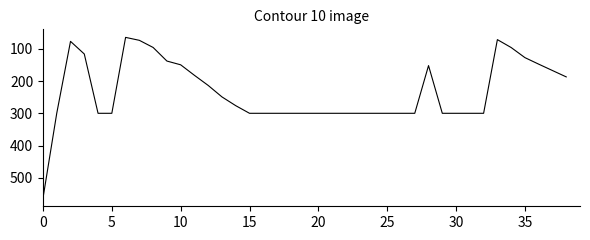

What is the maximum value shown in the chart?

563.0